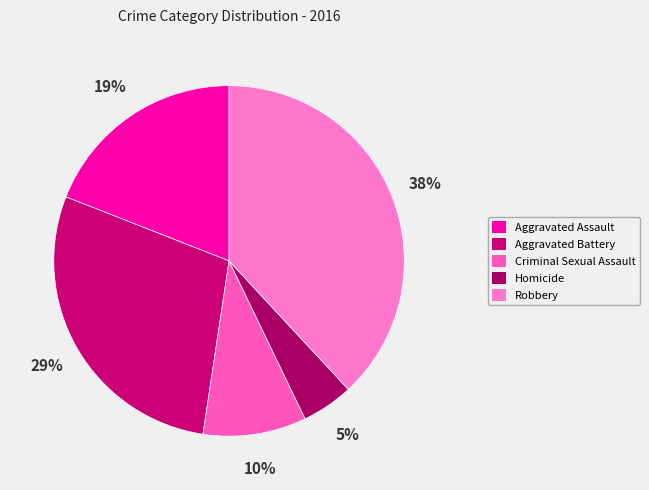

Combined, do Aggravated Assault and Robbery account for over 50%?

Yes